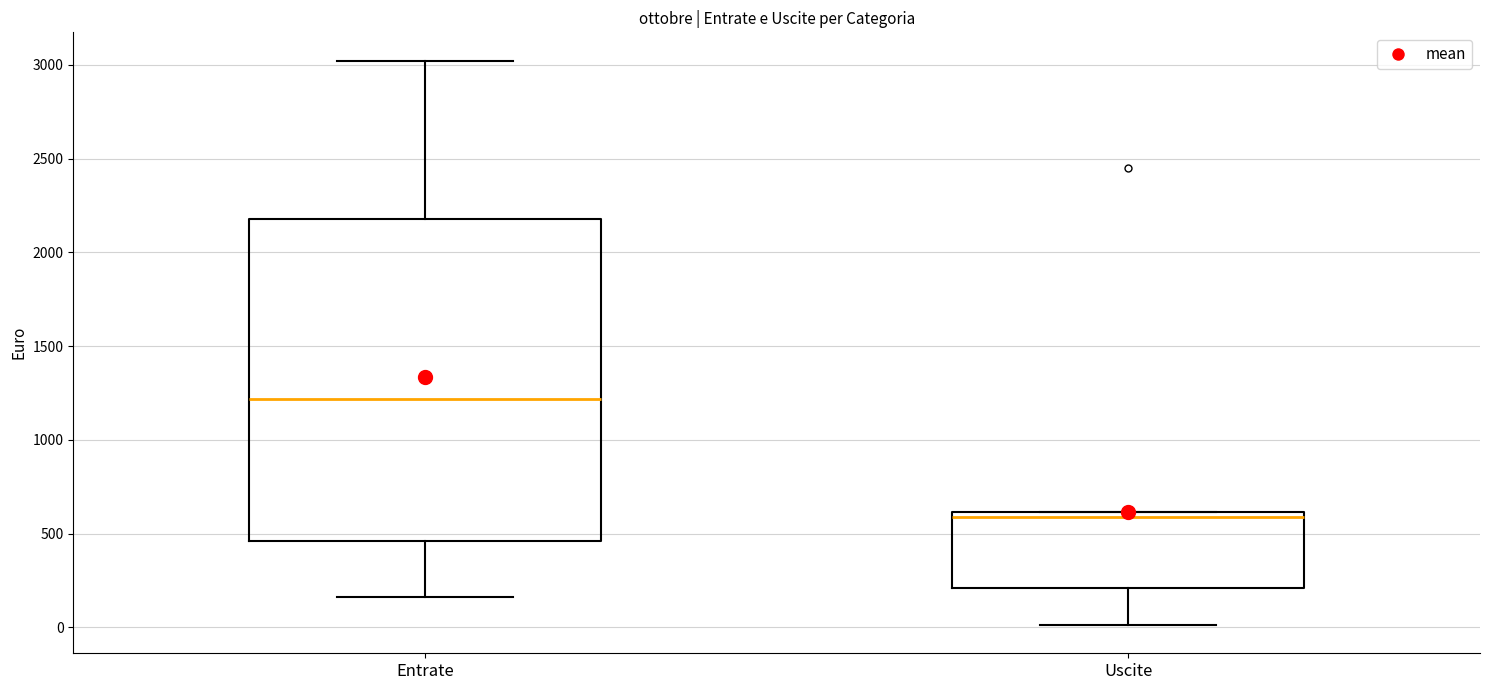

Which box's median line is the highest?

Entrate